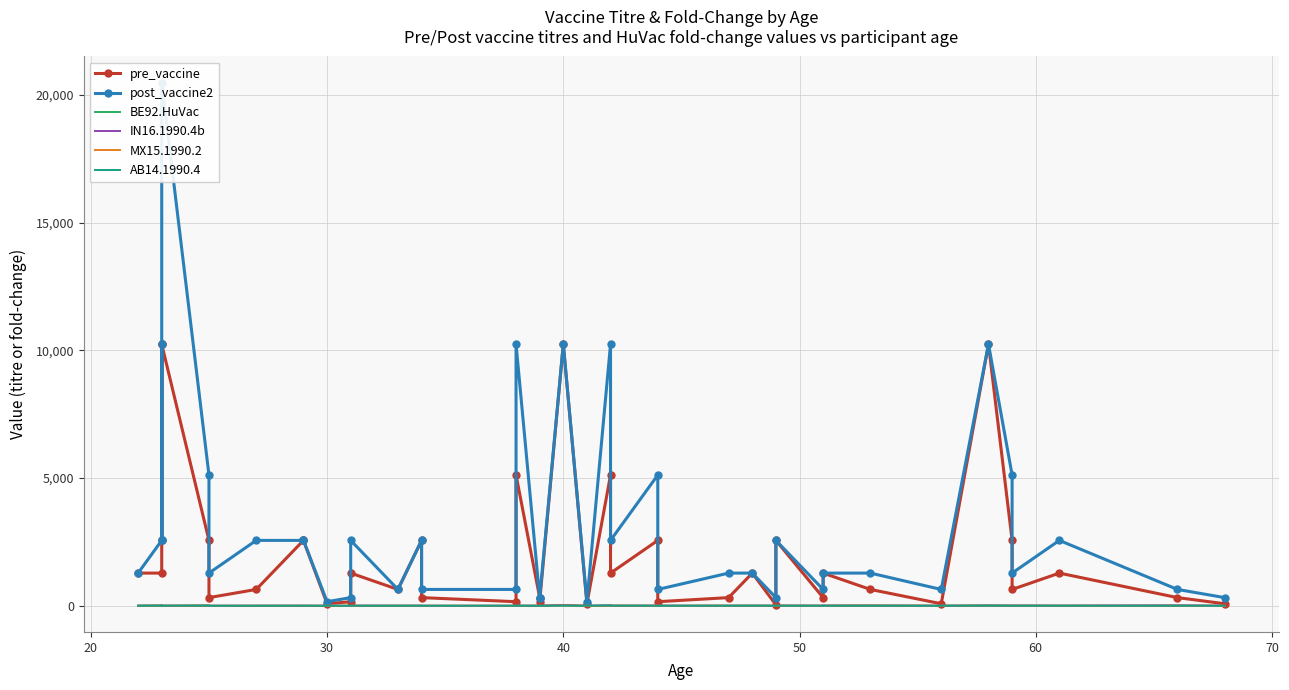

What is the value of the BE92.HuVac point at the 40th from the left?

0.5